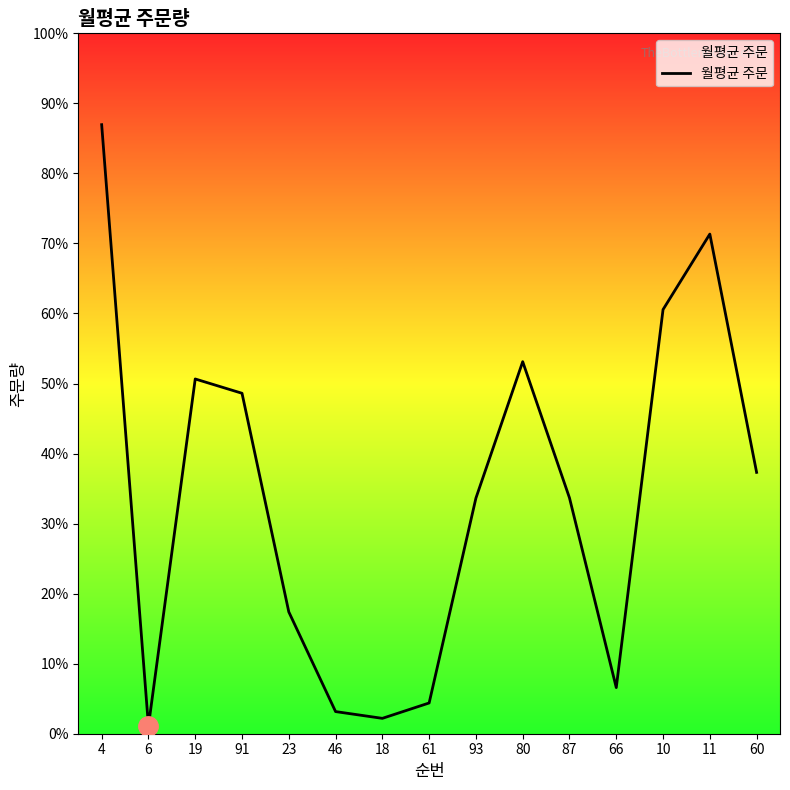

Which has a higher value, 91 or 23?

91